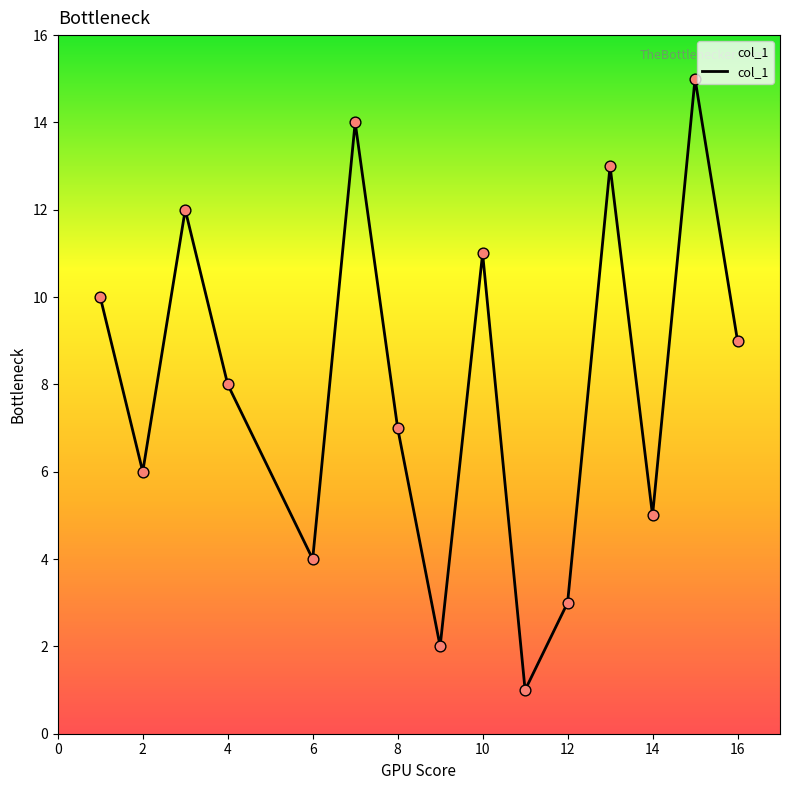

What is the greatest value displayed?

15